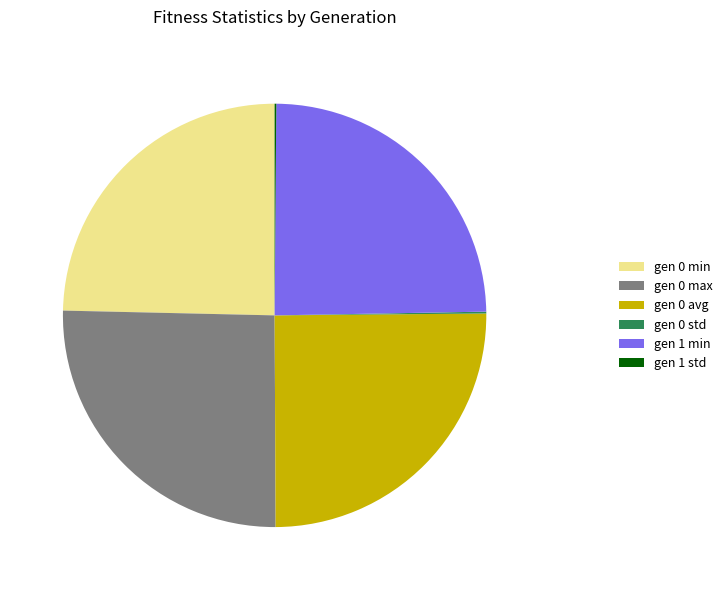

Between gen 0 min and gen 0 max, which is larger?

gen 0 max